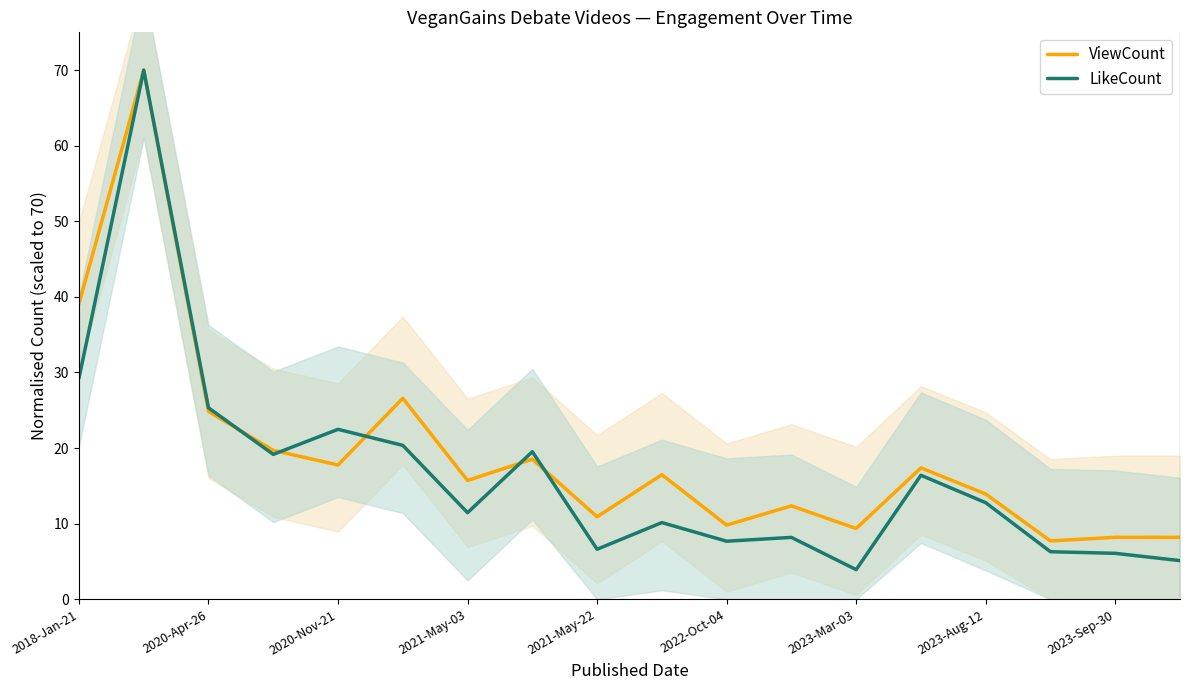

Where is LikeCount nearest to the value 36?

2018-Jan-21